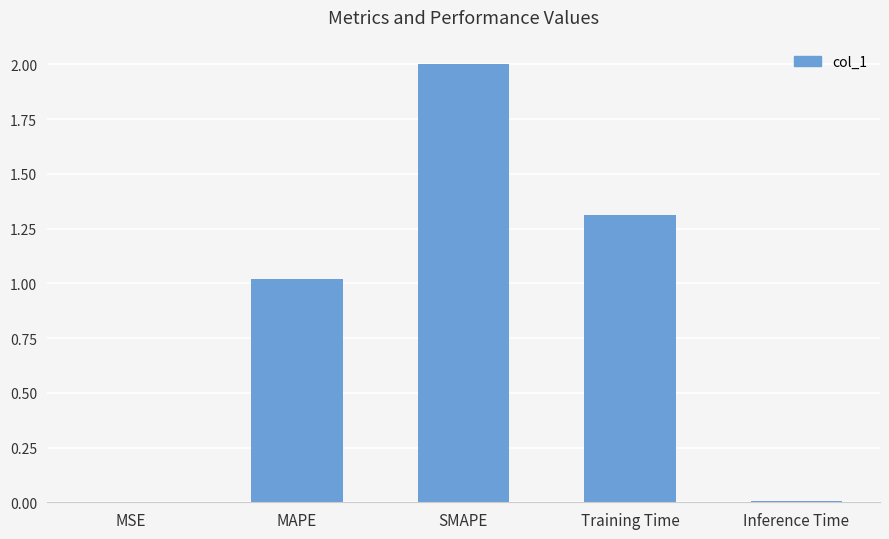

Read the value at SMAPE.

2.0